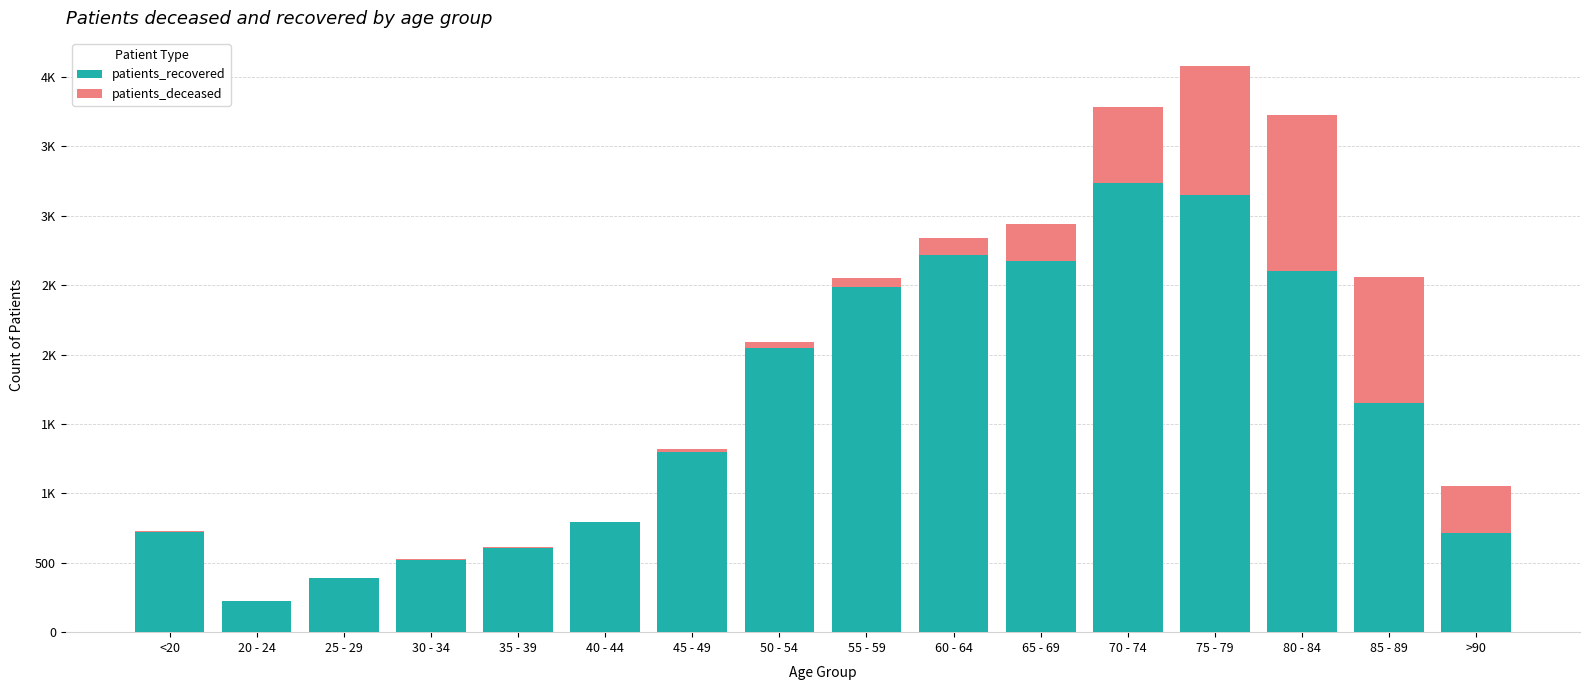

Are the bars grouped side by side (vs. stacked)?

No